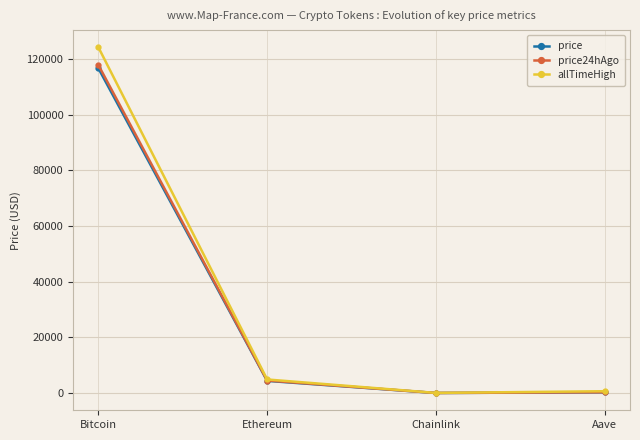

True or false: allTimeHigh has a value of 52.7 at Chainlink.

True